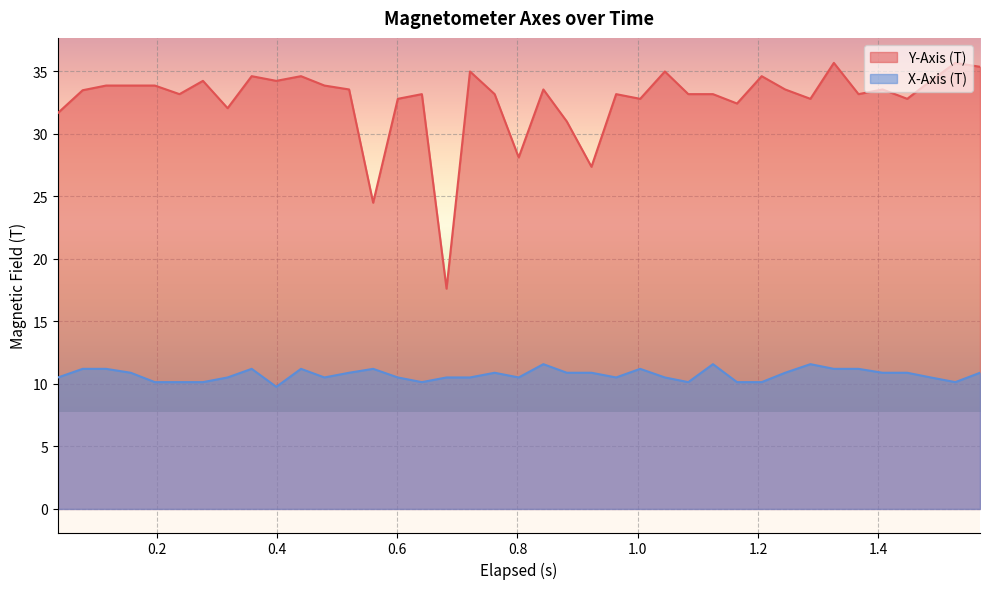

Rank the series by their average value, from highest to lowest.

Y-Axis (T), X-Axis (T)